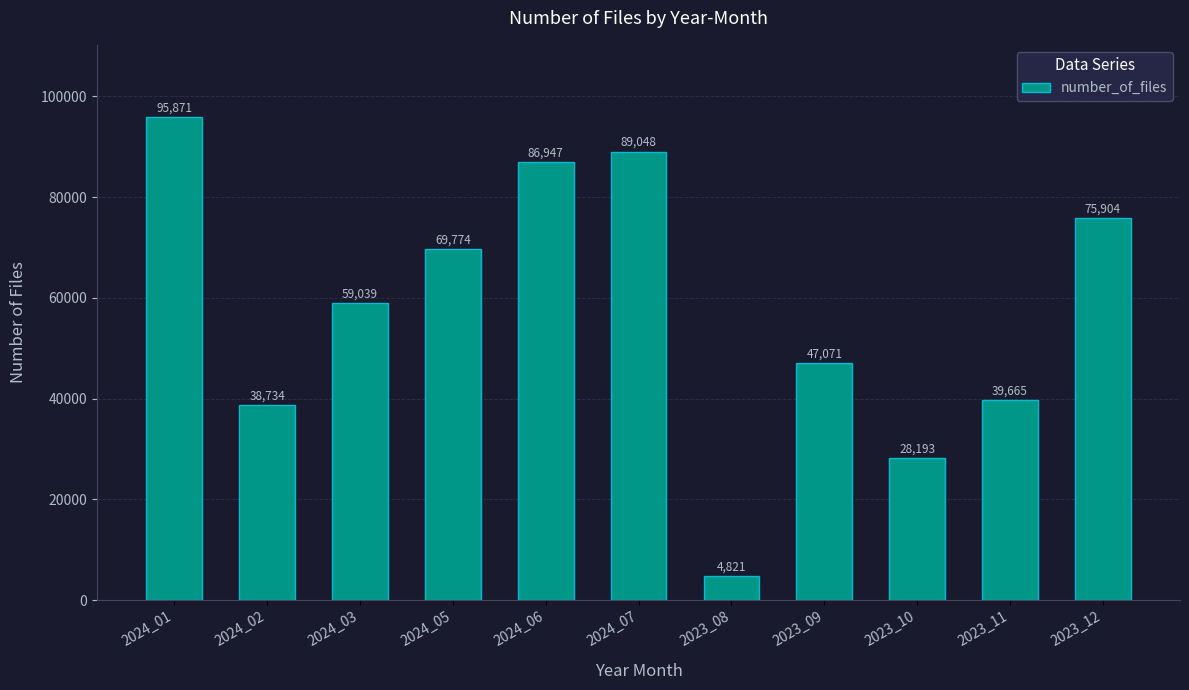

Rank the categories by value from lowest to highest.

2023_08, 2023_10, 2024_02, 2023_11, 2023_09, 2024_03, 2024_05, 2023_12, 2024_06, 2024_07, 2024_01